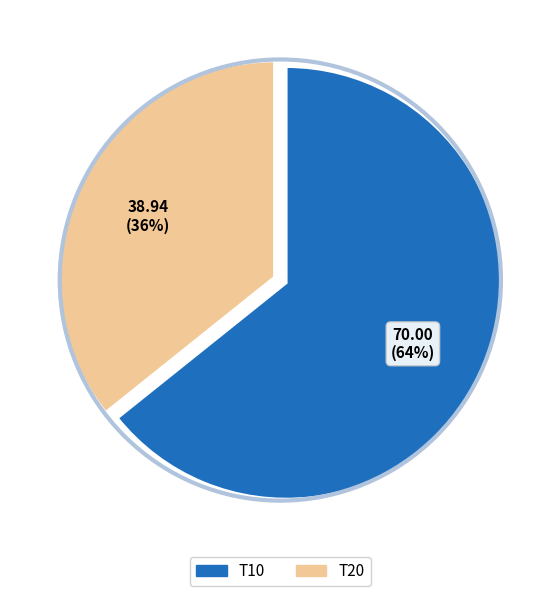

Does T20 represent more than half of the total?

No